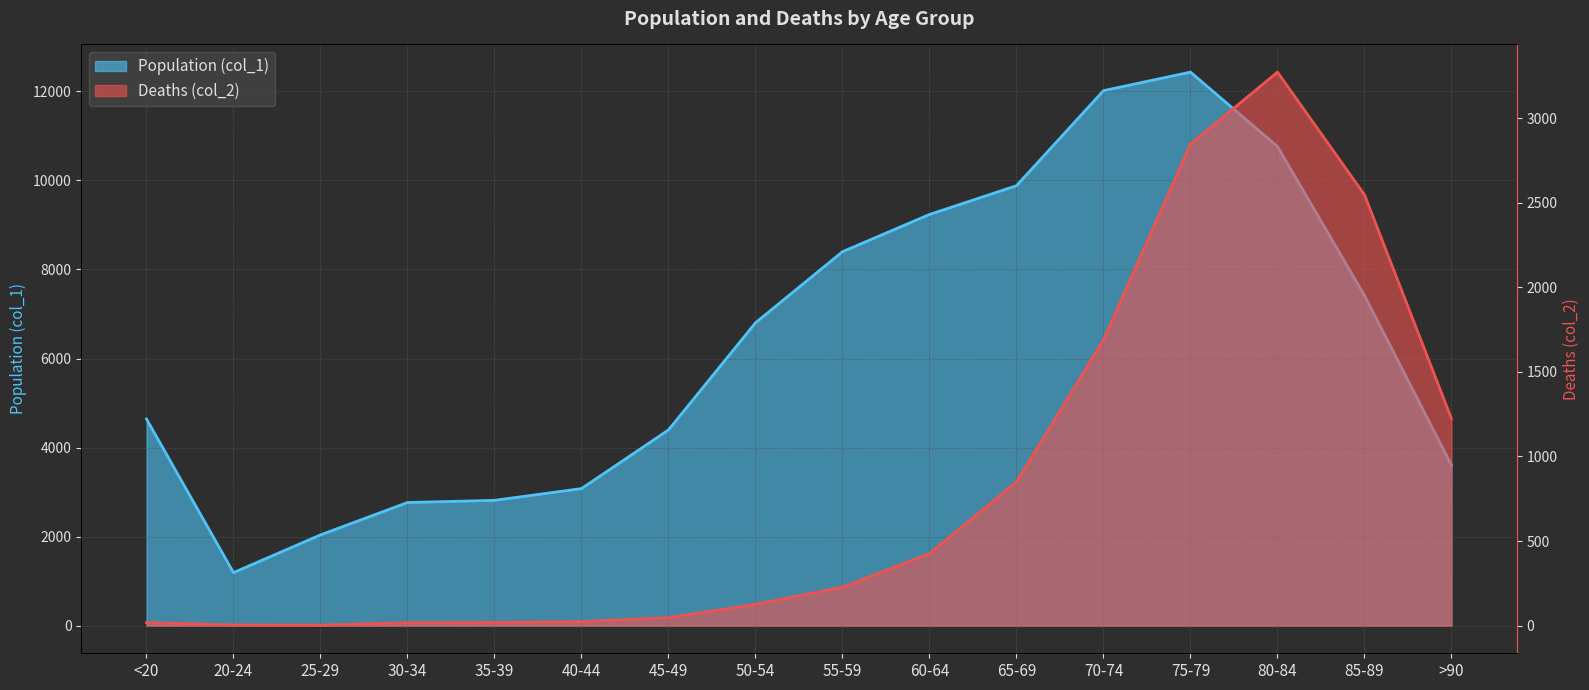

At which category does the chart reach its peak across all series?

75-79